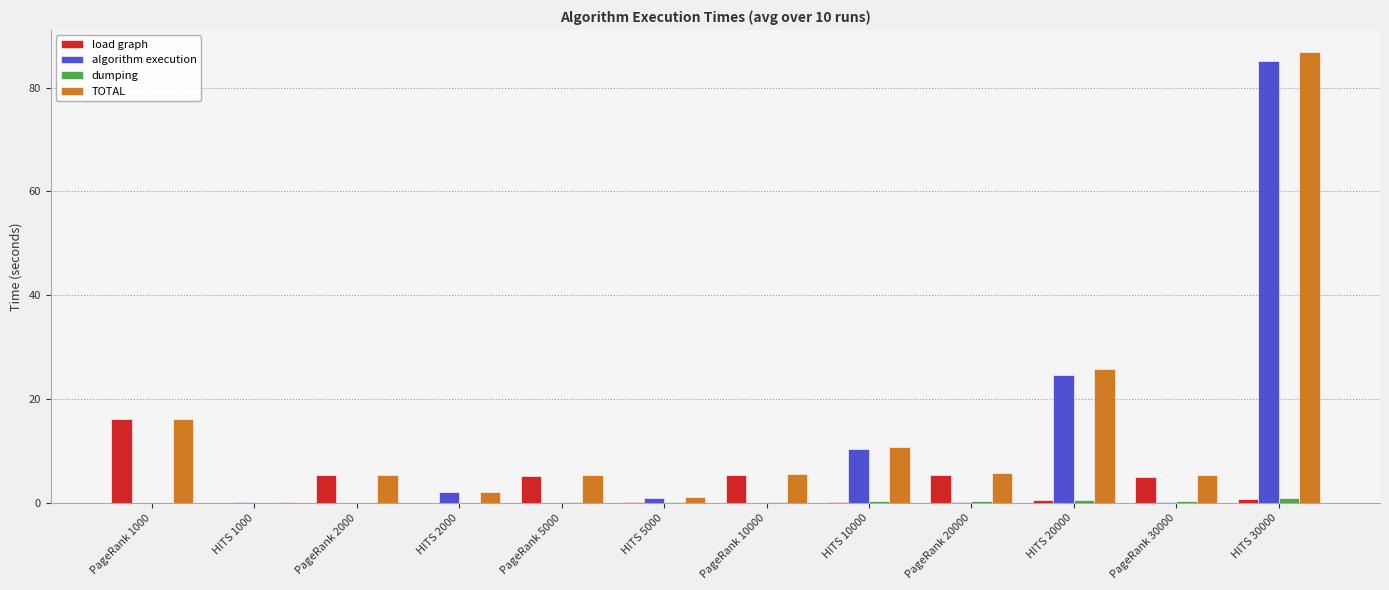

What is the maximum value shown in the chart?

86.8